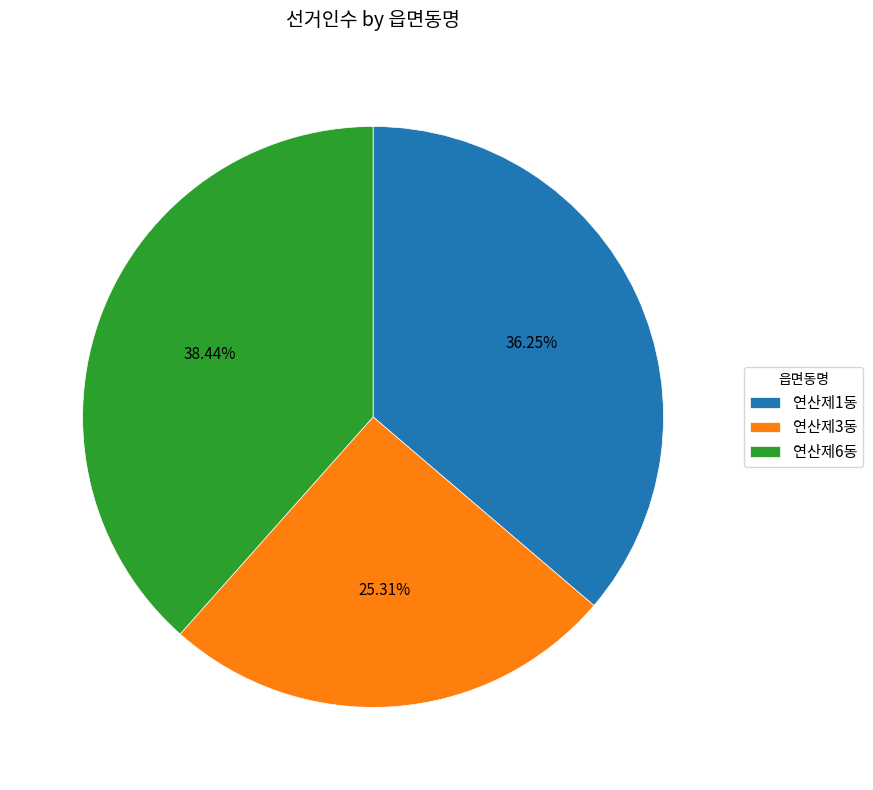

To the nearest percent, what is the difference between the largest and smallest slice percentages?

13%